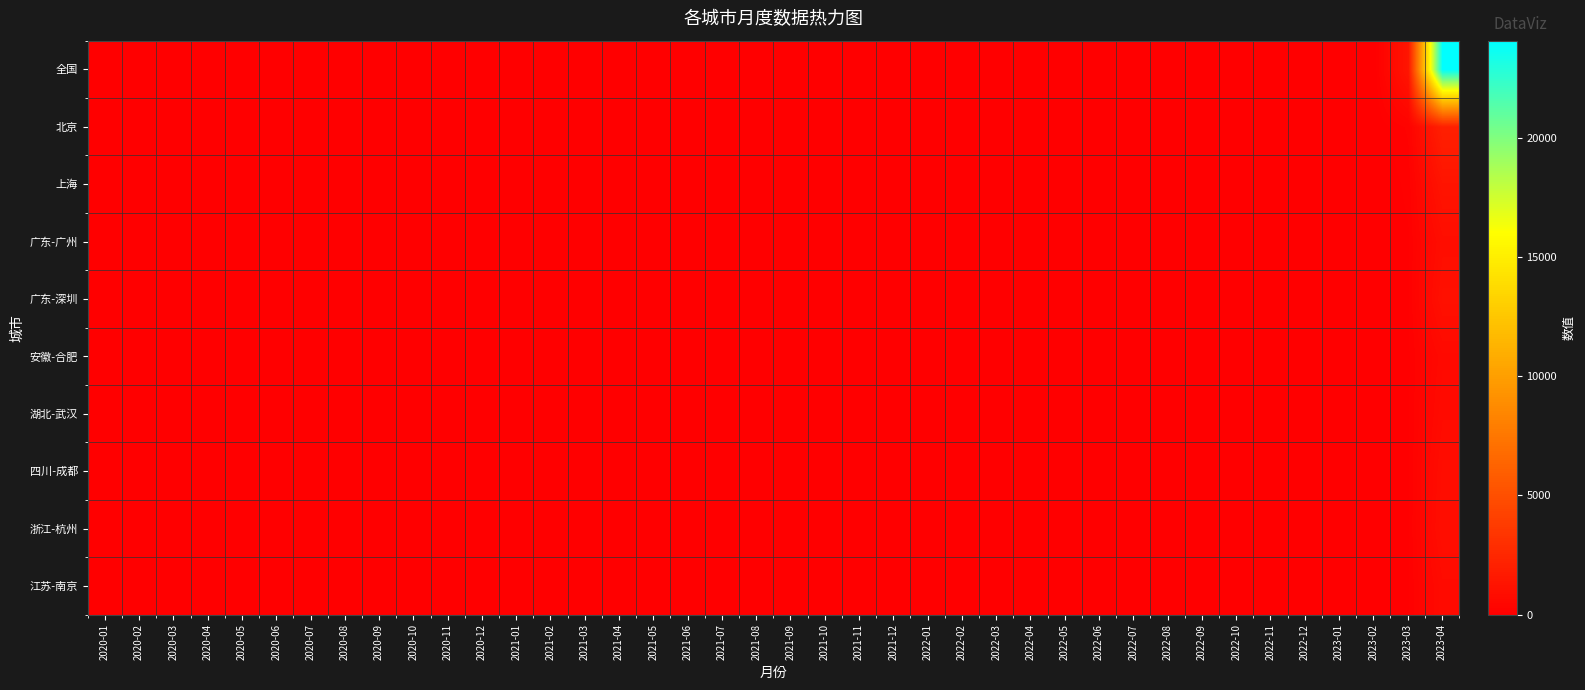

Reading left to right, extract all data points from this chart.

全国: 2020-01=0	2020-02=0	2020-03=0	2020-04=0	2020-05=0	2020-06=0	2020-07=0	2020-08=0	2020-09=0	2020-10=0	2020-11=0	2020-12=0	2021-01=0	2021-02=0	2021-03=0	2021-04=0	2021-05=0	2021-06=0	2021-07=0	2021-08=0	2021-09=0	2021-10=0	2021-11=0	2021-12=0	2022-01=0	2022-02=0	2022-03=0	2022-04=0	2022-05=0	2022-06=0	2022-07=0	2022-08=0	2022-09=0	2022-10=0	2022-11=0	2022-12=0	2023-01=0	2023-02=0	2023-03=1362	2023-04=24086
北京: 2020-01=0	2020-02=0	2020-03=0	2020-04=0	2020-05=0	2020-06=0	2020-07=0	2020-08=0	2020-09=0	2020-10=0	2020-11=0	2020-12=0	2021-01=0	2021-02=0	2021-03=0	2021-04=0	2021-05=0	2021-06=0	2021-07=0	2021-08=0	2021-09=0	2021-10=0	2021-11=0	2021-12=0	2022-01=0	2022-02=0	2022-03=0	2022-04=0	2022-05=0	2022-06=0	2022-07=0	2022-08=0	2022-09=0	2022-10=0	2022-11=0	2022-12=0	2023-01=0	2023-02=0	2023-03=211	2023-04=2060
上海: 2020-01=0	2020-02=0	2020-03=0	2020-04=0	2020-05=0	2020-06=0	2020-07=0	2020-08=0	2020-09=0	2020-10=0	2020-11=0	2020-12=0	2021-01=0	2021-02=0	2021-03=0	2021-04=0	2021-05=0	2021-06=0	2021-07=0	2021-08=0	2021-09=0	2021-10=0	2021-11=0	2021-12=0	2022-01=0	2022-02=0	2022-03=0	2022-04=0	2022-05=0	2022-06=0	2022-07=0	2022-08=0	2022-09=0	2022-10=0	2022-11=0	2022-12=0	2023-01=0	2023-02=0	2023-03=119	2023-04=1308
广东-广州: 2020-01=0	2020-02=0	2020-03=0	2020-04=0	2020-05=0	2020-06=0	2020-07=0	2020-08=0	2020-09=0	2020-10=0	2020-11=0	2020-12=0	2021-01=0	2021-02=0	2021-03=0	2021-04=0	2021-05=0	2021-06=0	2021-07=0	2021-08=0	2021-09=0	2021-10=0	2021-11=0	2021-12=0	2022-01=0	2022-02=0	2022-03=0	2022-04=0	2022-05=0	2022-06=0	2022-07=0	2022-08=0	2022-09=0	2022-10=0	2022-11=0	2022-12=0	2023-01=0	2023-02=0	2023-03=81	2023-04=896
广东-深圳: 2020-01=0	2020-02=0	2020-03=0	2020-04=0	2020-05=0	2020-06=0	2020-07=0	2020-08=0	2020-09=0	2020-10=0	2020-11=0	2020-12=0	2021-01=0	2021-02=0	2021-03=0	2021-04=0	2021-05=0	2021-06=0	2021-07=0	2021-08=0	2021-09=0	2021-10=0	2021-11=0	2021-12=0	2022-01=0	2022-02=0	2022-03=0	2022-04=0	2022-05=0	2022-06=0	2022-07=0	2022-08=0	2022-09=0	2022-10=0	2022-11=0	2022-12=0	2023-01=0	2023-02=0	2023-03=86	2023-04=1069
安徽-合肥: 2020-01=0	2020-02=0	2020-03=0	2020-04=0	2020-05=0	2020-06=0	2020-07=0	2020-08=0	2020-09=0	2020-10=0	2020-11=0	2020-12=0	2021-01=0	2021-02=0	2021-03=0	2021-04=0	2021-05=0	2021-06=0	2021-07=0	2021-08=0	2021-09=0	2021-10=0	2021-11=0	2021-12=0	2022-01=0	2022-02=0	2022-03=0	2022-04=0	2022-05=0	2022-06=0	2022-07=0	2022-08=0	2022-09=0	2022-10=0	2022-11=0	2022-12=0	2023-01=0	2023-02=0	2023-03=74	2023-04=635
湖北-武汉: 2020-01=0	2020-02=0	2020-03=0	2020-04=0	2020-05=0	2020-06=0	2020-07=0	2020-08=0	2020-09=0	2020-10=0	2020-11=0	2020-12=0	2021-01=0	2021-02=0	2021-03=0	2021-04=0	2021-05=0	2021-06=0	2021-07=0	2021-08=0	2021-09=0	2021-10=0	2021-11=0	2021-12=0	2022-01=0	2022-02=0	2022-03=0	2022-04=0	2022-05=0	2022-06=0	2022-07=0	2022-08=0	2022-09=0	2022-10=0	2022-11=0	2022-12=0	2023-01=0	2023-02=0	2023-03=78	2023-04=737
四川-成都: 2020-01=0	2020-02=0	2020-03=0	2020-04=0	2020-05=0	2020-06=0	2020-07=0	2020-08=0	2020-09=0	2020-10=0	2020-11=0	2020-12=0	2021-01=0	2021-02=0	2021-03=0	2021-04=0	2021-05=0	2021-06=0	2021-07=0	2021-08=0	2021-09=0	2021-10=0	2021-11=0	2021-12=0	2022-01=0	2022-02=0	2022-03=0	2022-04=0	2022-05=0	2022-06=0	2022-07=0	2022-08=0	2022-09=0	2022-10=0	2022-11=0	2022-12=0	2023-01=0	2023-02=0	2023-03=81	2023-04=874
浙江-杭州: 2020-01=0	2020-02=0	2020-03=0	2020-04=0	2020-05=0	2020-06=0	2020-07=0	2020-08=0	2020-09=0	2020-10=0	2020-11=0	2020-12=0	2021-01=0	2021-02=0	2021-03=0	2021-04=0	2021-05=0	2021-06=0	2021-07=0	2021-08=0	2021-09=0	2021-10=0	2021-11=0	2021-12=0	2022-01=0	2022-02=0	2022-03=0	2022-04=0	2022-05=0	2022-06=0	2022-07=0	2022-08=0	2022-09=0	2022-10=0	2022-11=0	2022-12=0	2023-01=0	2023-02=0	2023-03=89	2023-04=937
江苏-南京: 2020-01=0	2020-02=0	2020-03=0	2020-04=0	2020-05=0	2020-06=0	2020-07=0	2020-08=0	2020-09=0	2020-10=0	2020-11=0	2020-12=0	2021-01=0	2021-02=0	2021-03=0	2021-04=0	2021-05=0	2021-06=0	2021-07=0	2021-08=0	2021-09=0	2021-10=0	2021-11=0	2021-12=0	2022-01=0	2022-02=0	2022-03=0	2022-04=0	2022-05=0	2022-06=0	2022-07=0	2022-08=0	2022-09=0	2022-10=0	2022-11=0	2022-12=0	2023-01=0	2023-02=0	2023-03=90	2023-04=728